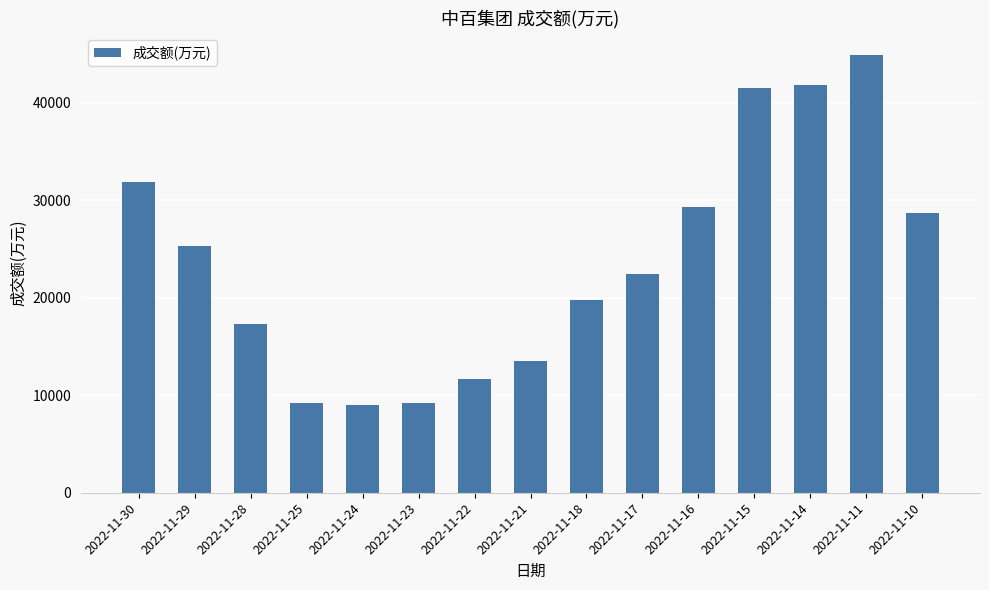

What is the difference between the values at 2022-11-16 and 2022-11-22?

17625